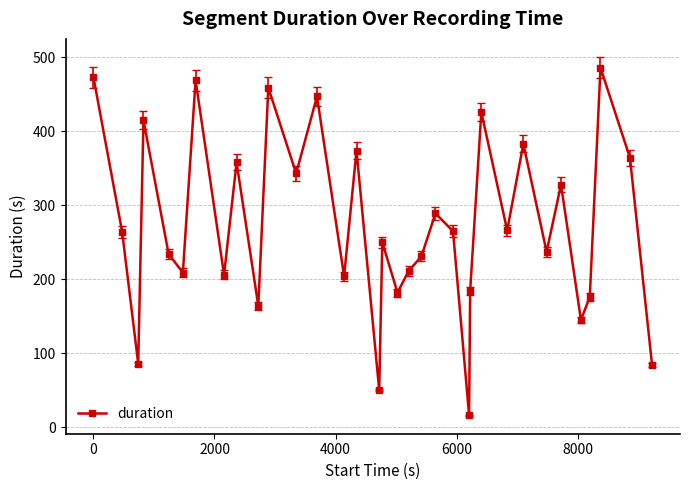

What is the value of the 8th point from the left?

206